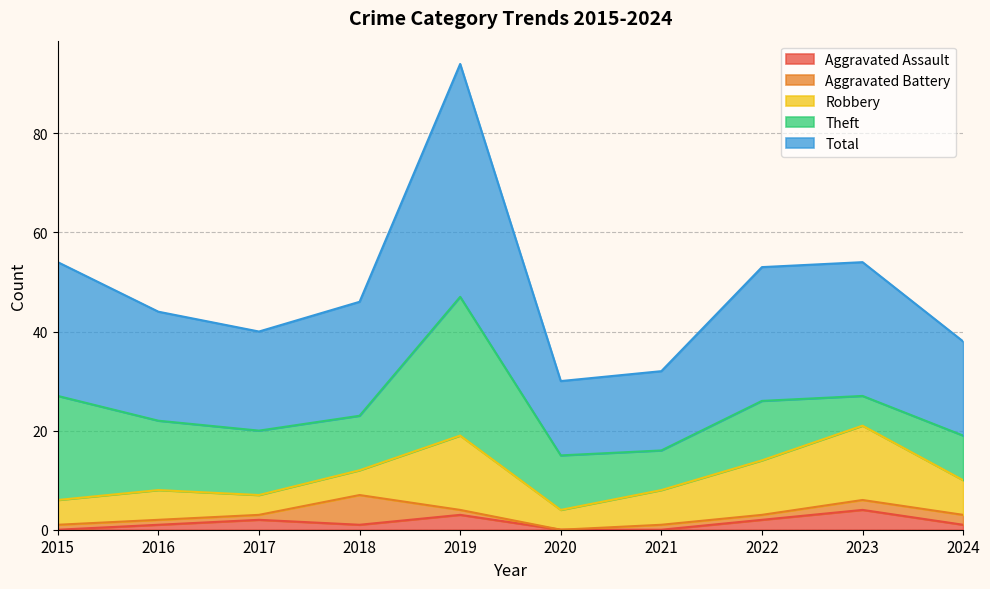

Which has a higher value, 2018 or 2023?

2023